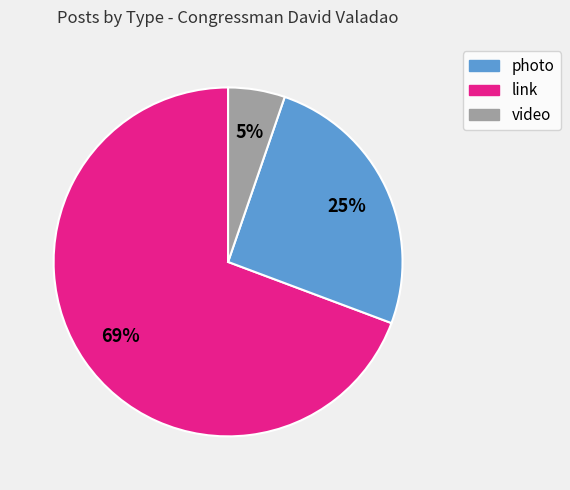

What is the smallest slice in the pie chart?

video